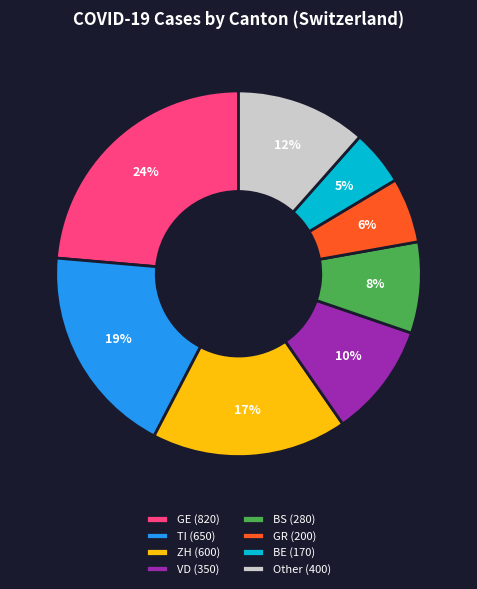

Which slice is the smallest?

BE (170)